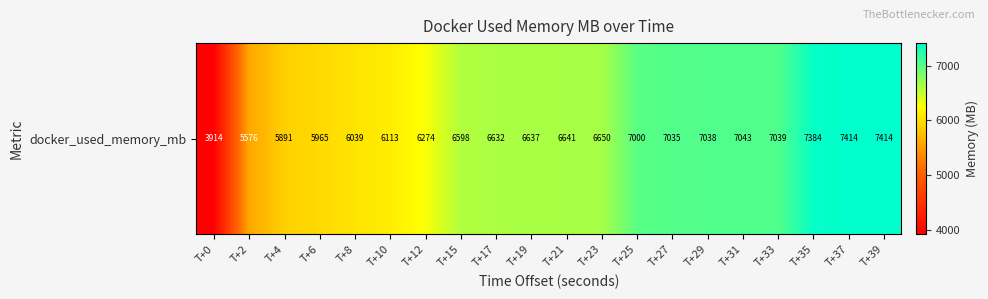

The chart shows a value of 2609.3 at T+10. True or false?

False